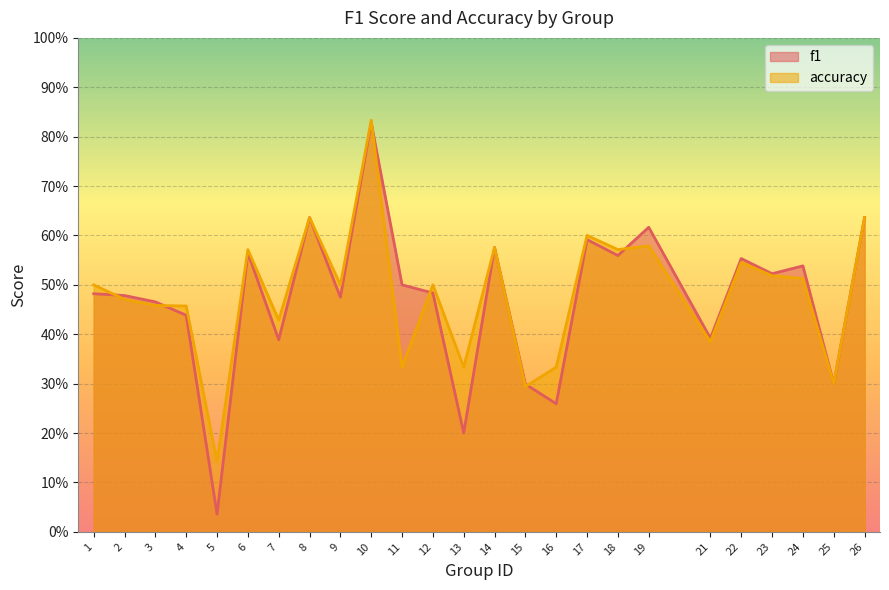

Which series has the largest total across all categories?

accuracy